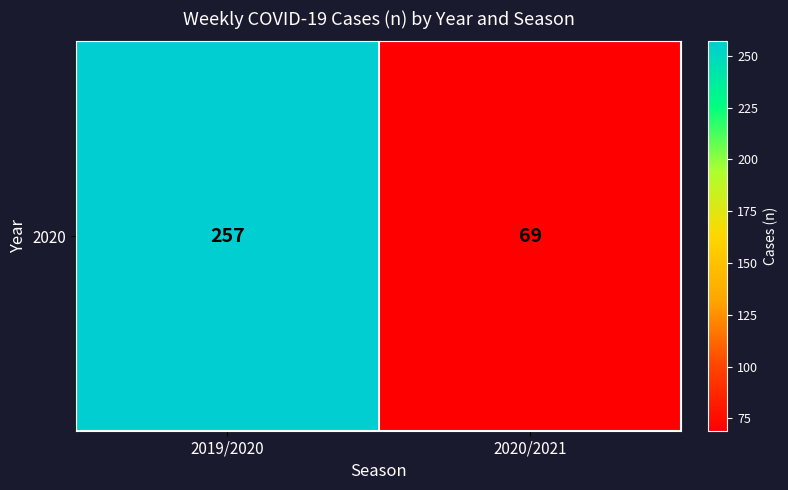

Count the values in the range 69 to 257.

2